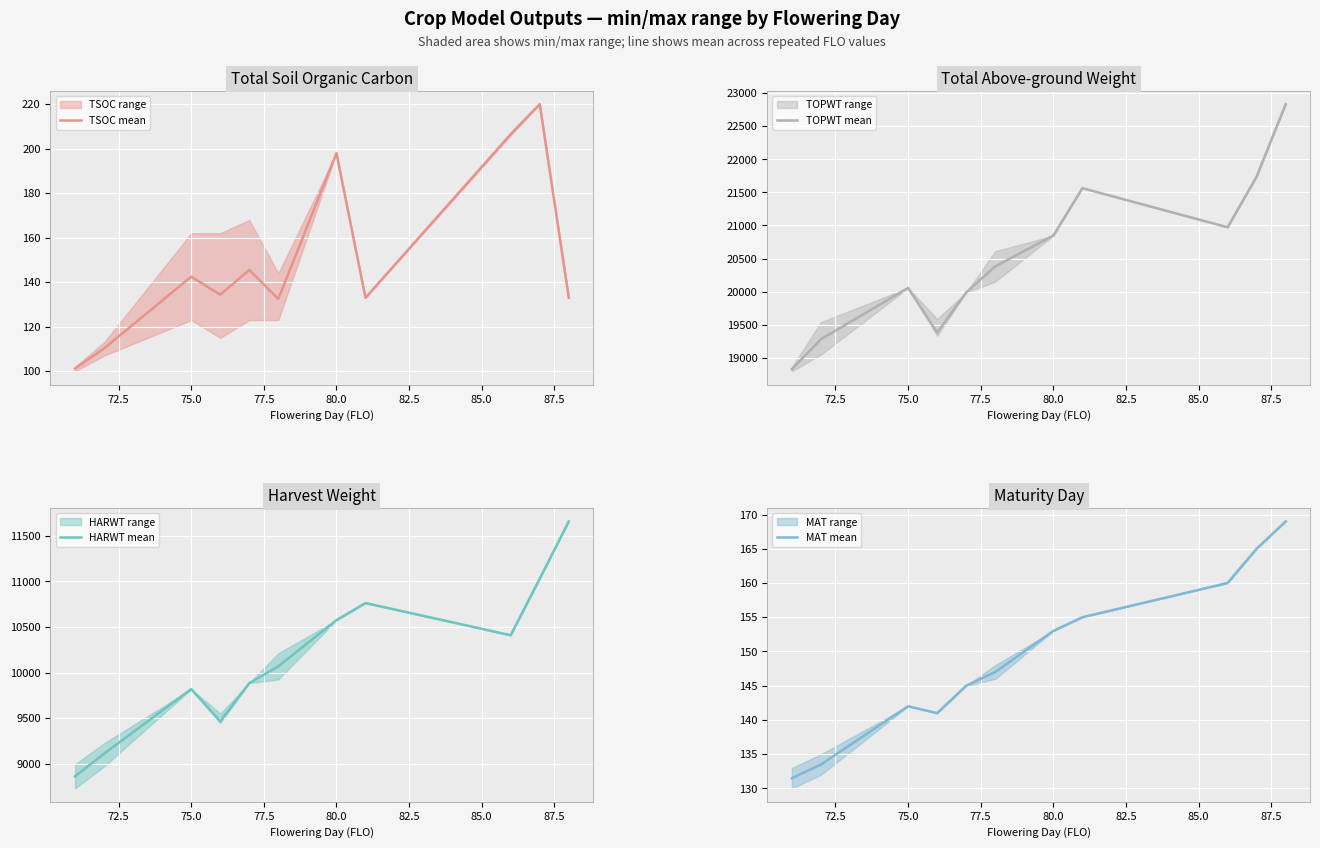

What is the lowest value of the TOPWT mean series?

18828.0